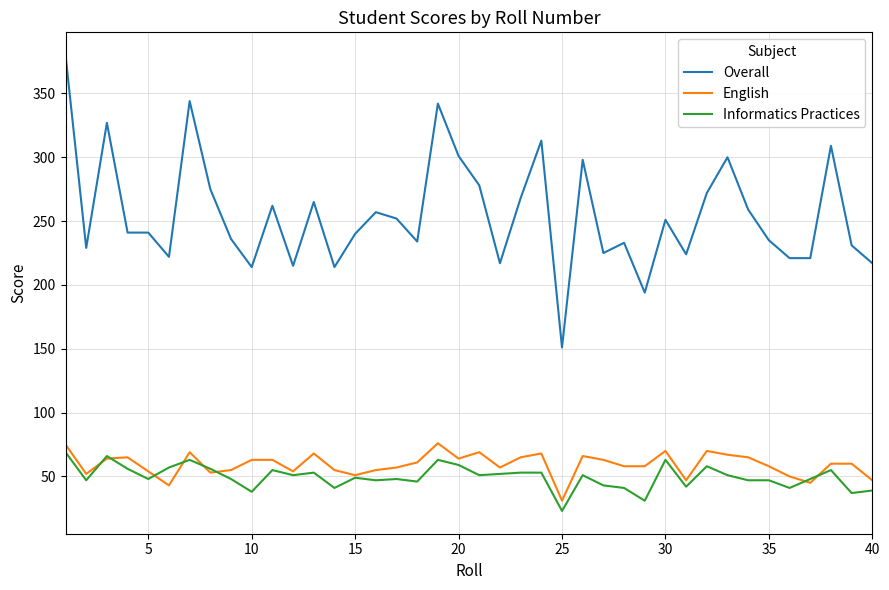

Which series has the largest total across all categories?

Overall